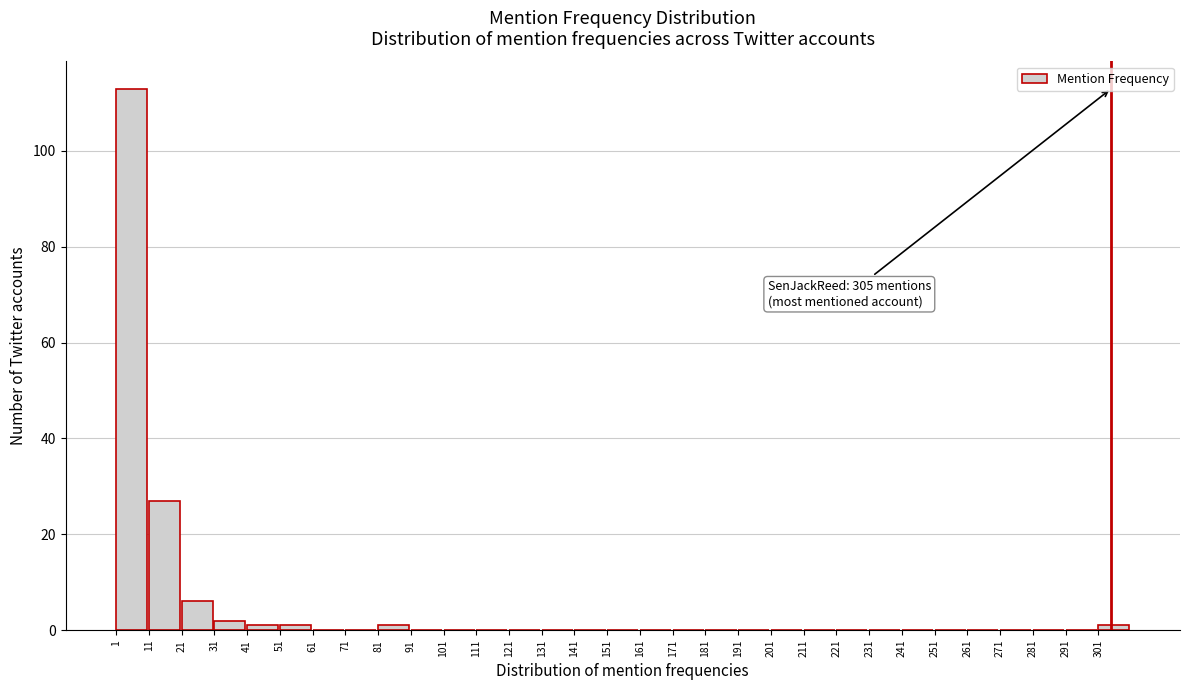

Which range on the x-axis has the tallest bar?

1 to 11